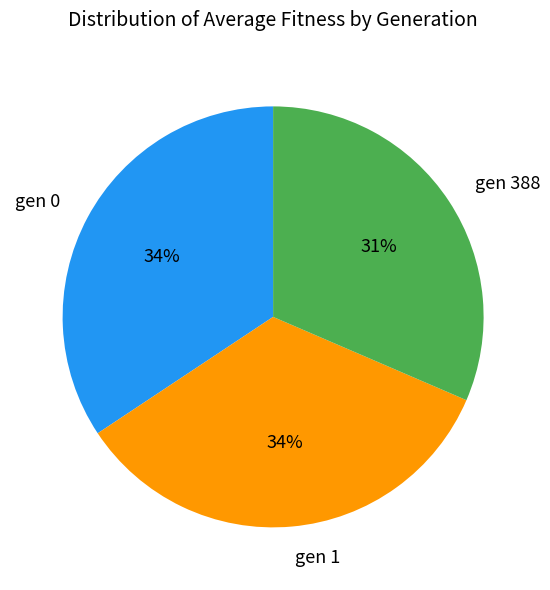

Does gen 0 represent more than half of the total?

No